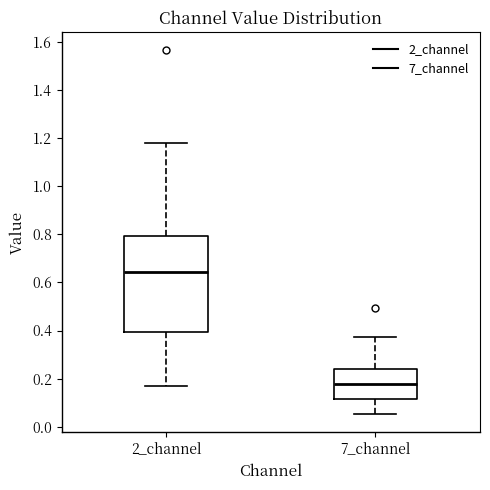

Which box is the tallest, from its lower edge to its upper edge?

2_channel